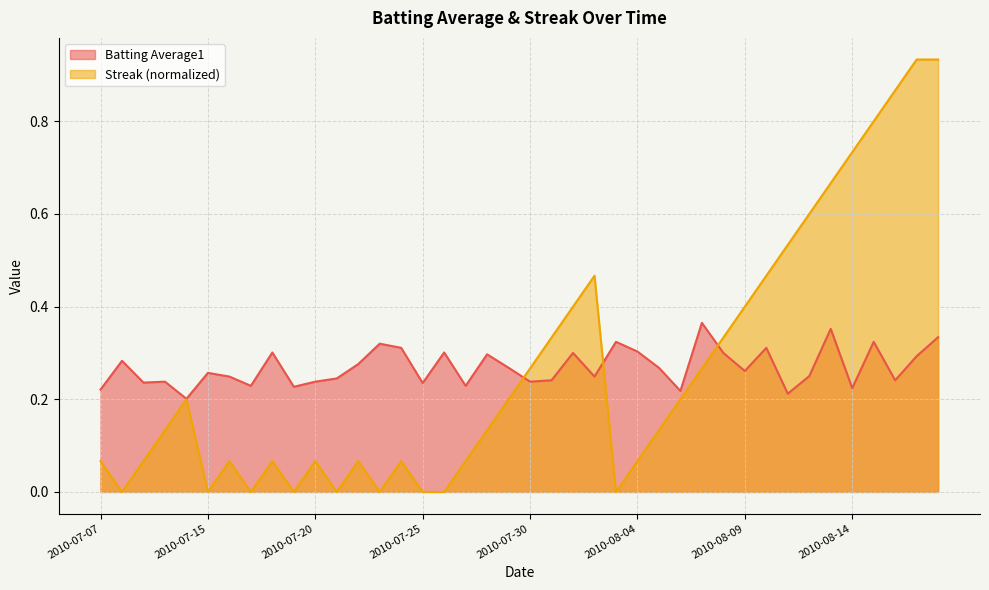

What is the average value of the Batting Average1 series?

0.3